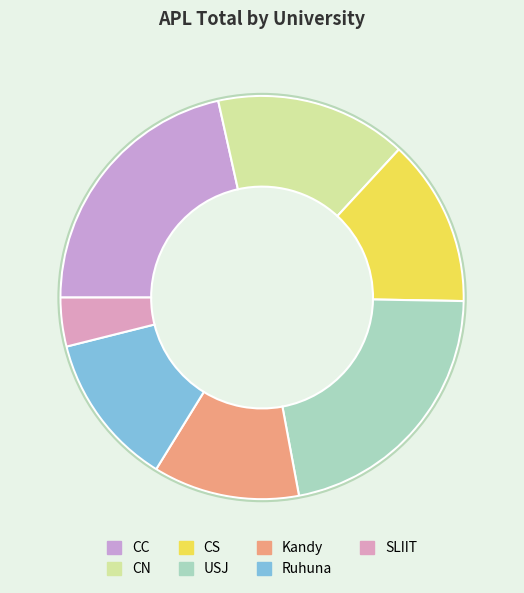

To the nearest percent, what is the average slice percentage?

14%